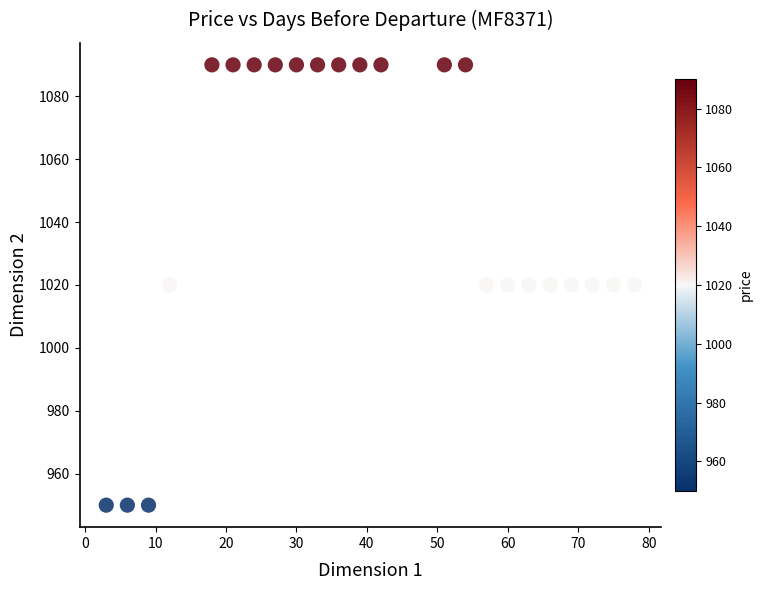

What is the range of X values (max minus min)?

75